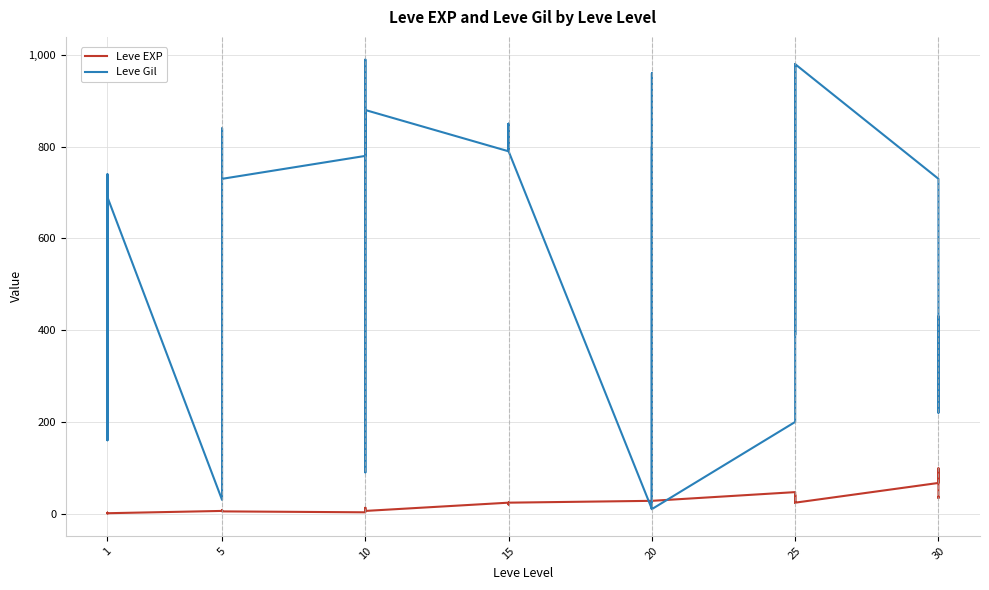

Is it true that Leve EXP equals 0 at 1?

False